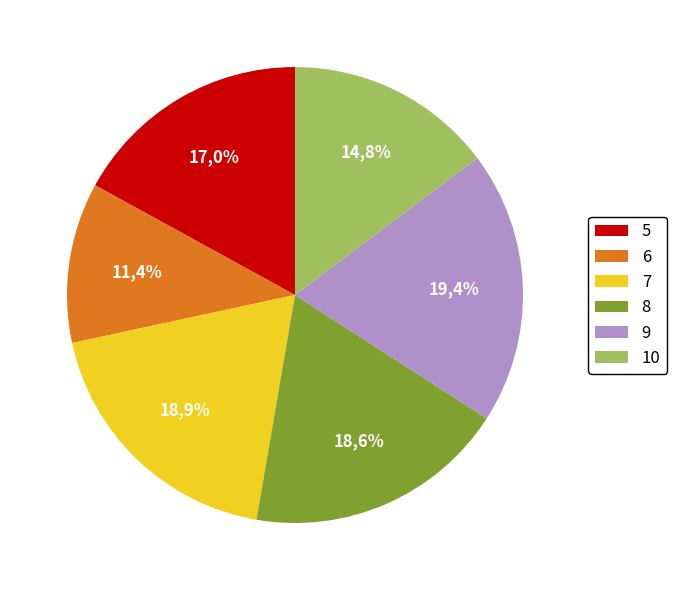

How many slices are in this pie chart?

6